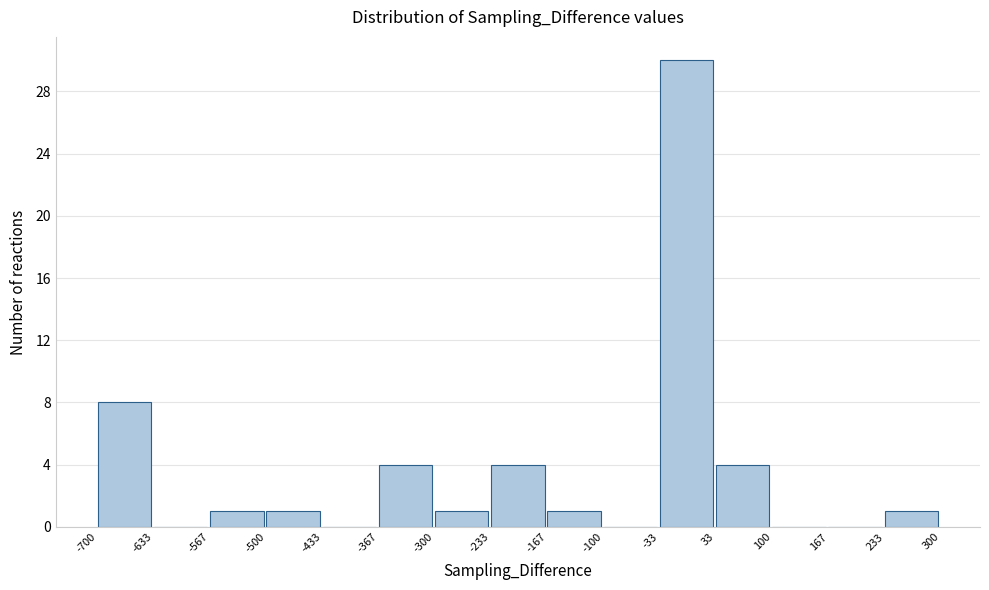

How tall is the bar that spans -33 to 33 on the x-axis? The values are not printed on the chart, so give them approximately, as read against the axis.

30